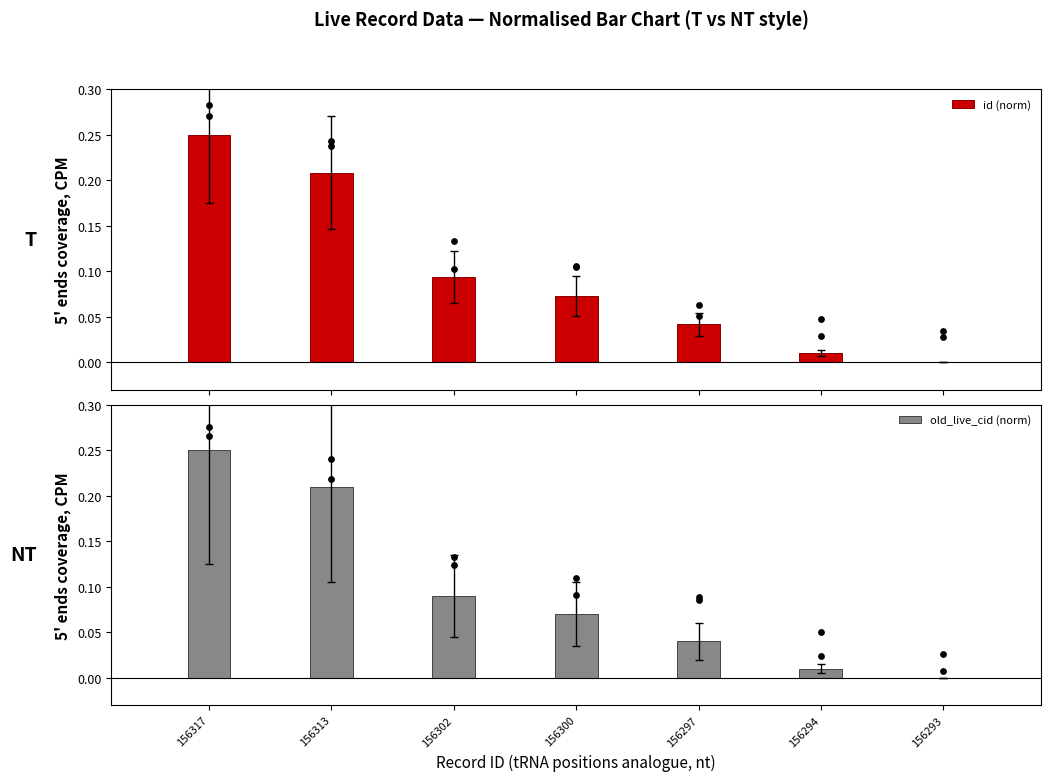

Which series has the largest total across all categories?

id (norm)